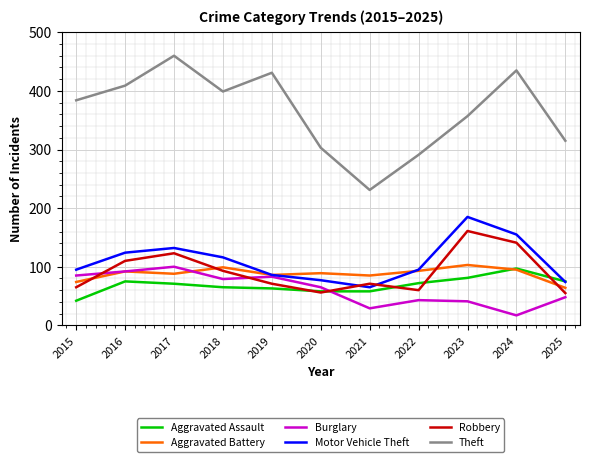

Which series has the largest range (max minus min)?

Theft